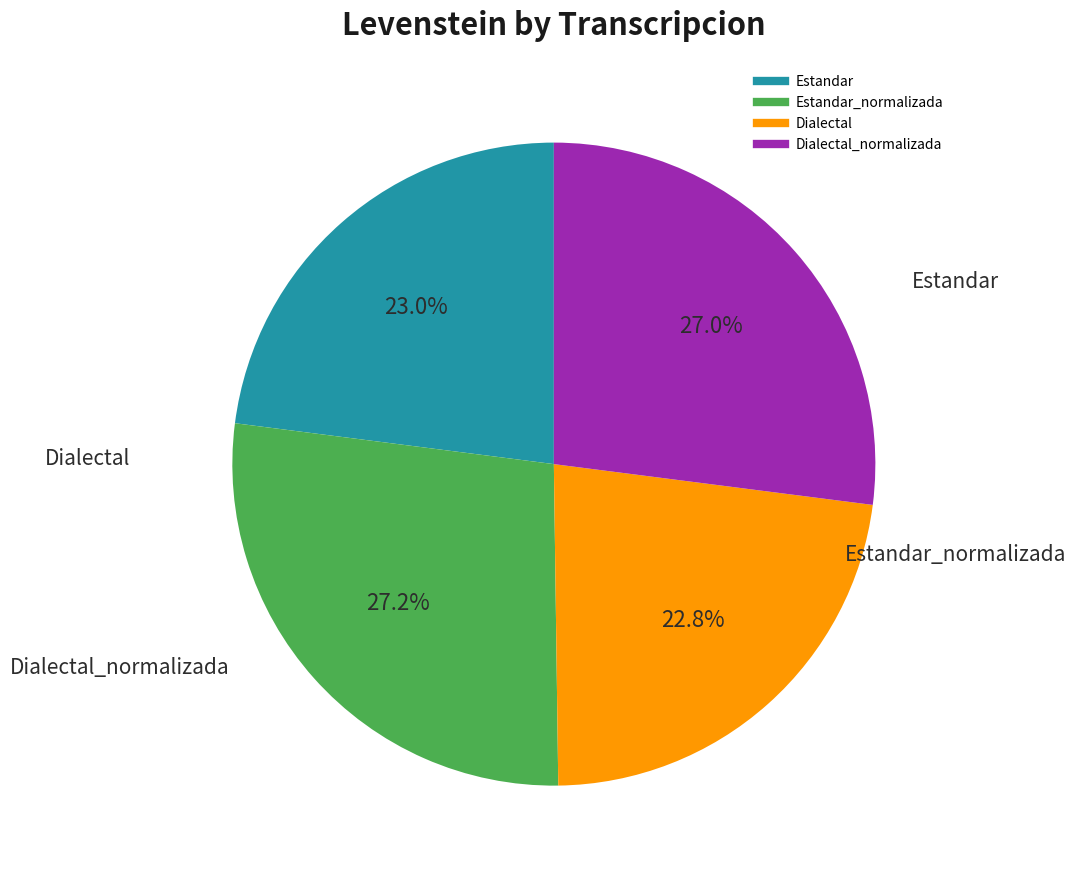

Does any single category account for the majority?

No